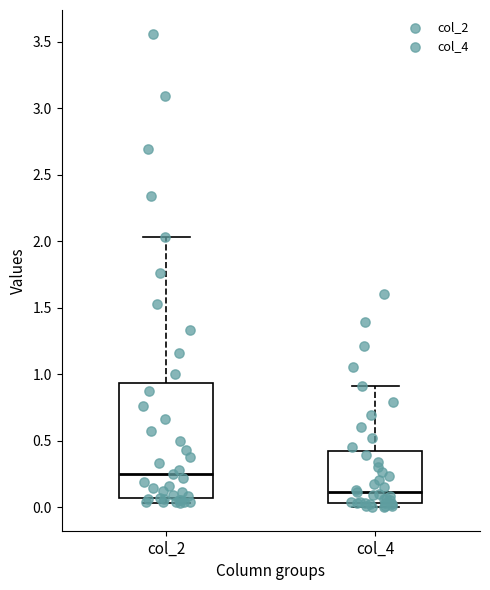

Where is the upper edge of the box for col_4 on the y-axis? The values are not printed on the chart, so give them approximately, as read against the axis.

0.40